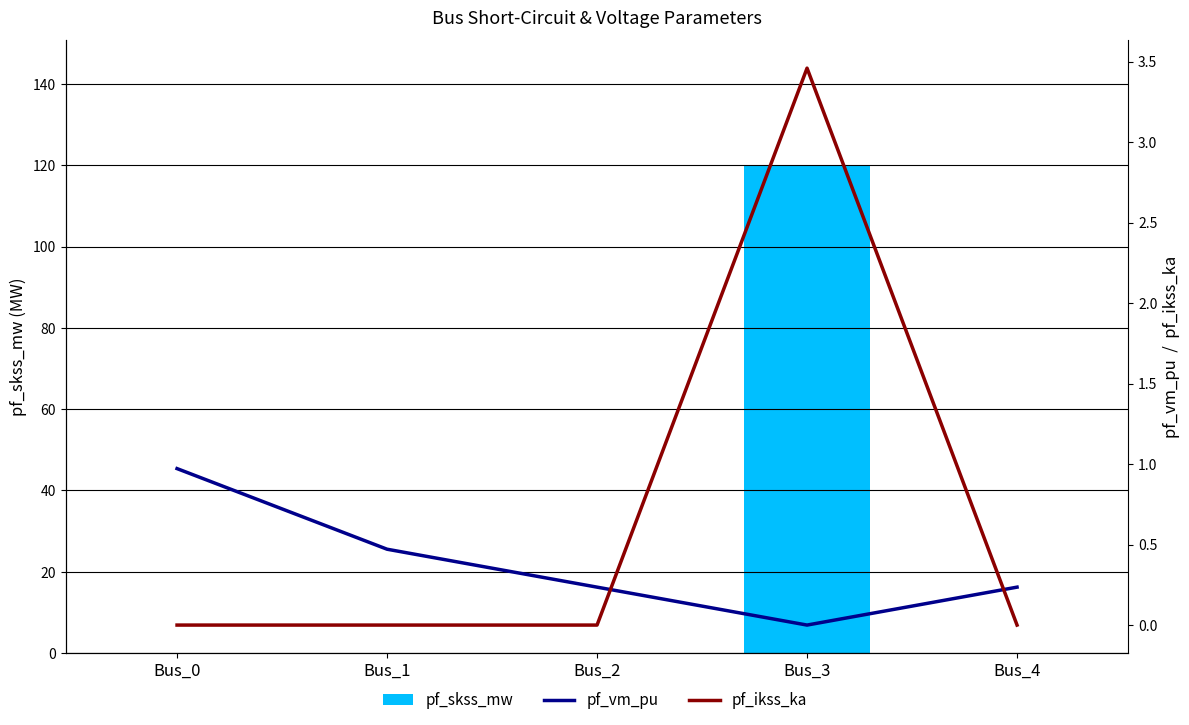

Reading right to left, extract all data points from this chart.

pf_skss_mw: 0.0	119.8	0.0	0.0	0.0
pf_vm_pu: 0.2	0.0	0.2	0.5	1.0
pf_ikss_ka: 0.0	3.5	0.0	0.0	0.0